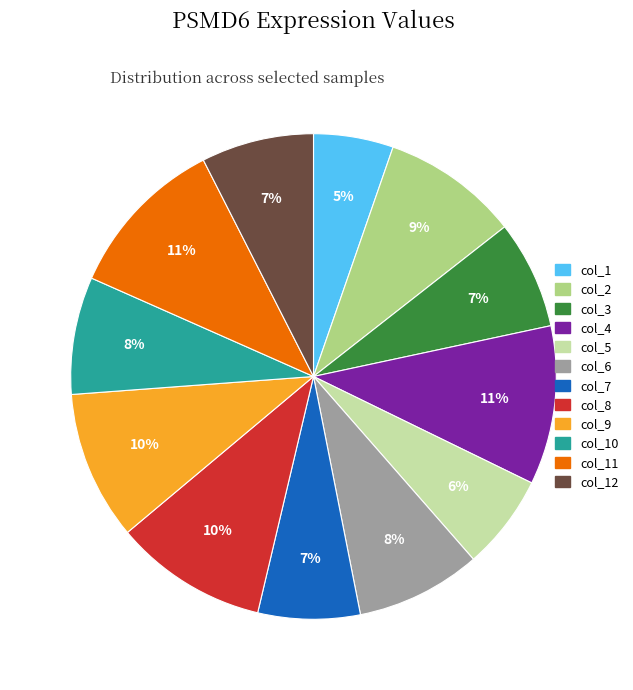

To the nearest percent, what is the difference between the largest and smallest slice percentages?

6%